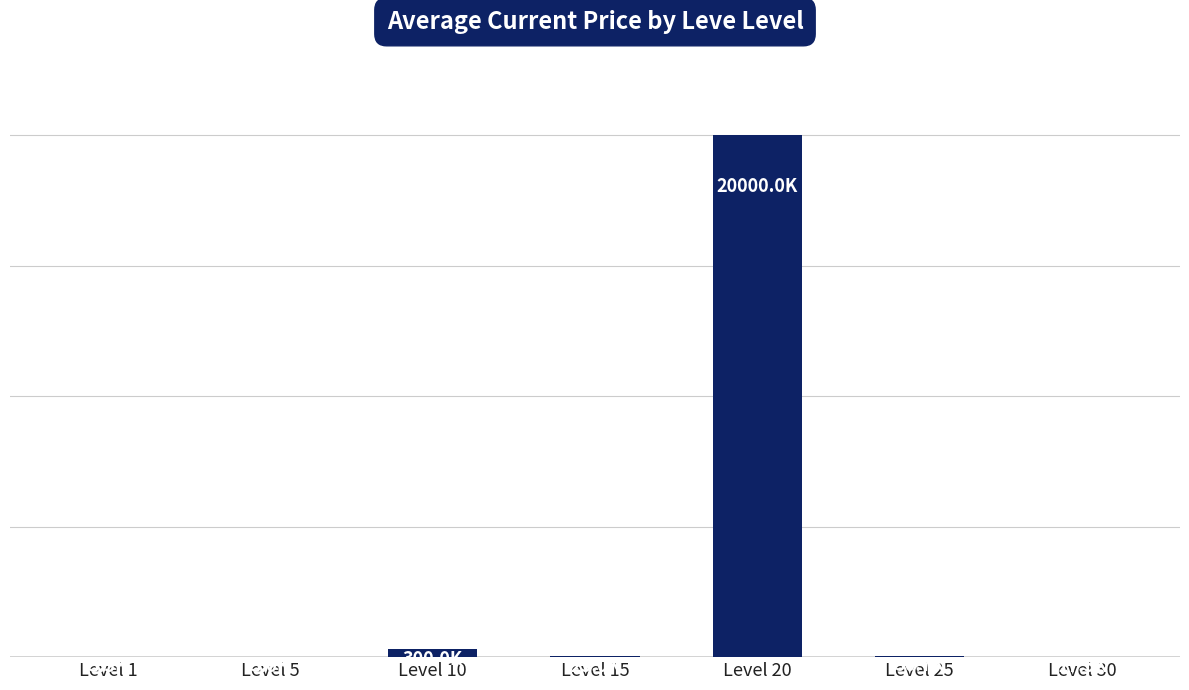

What is the sum of all values?

20399282